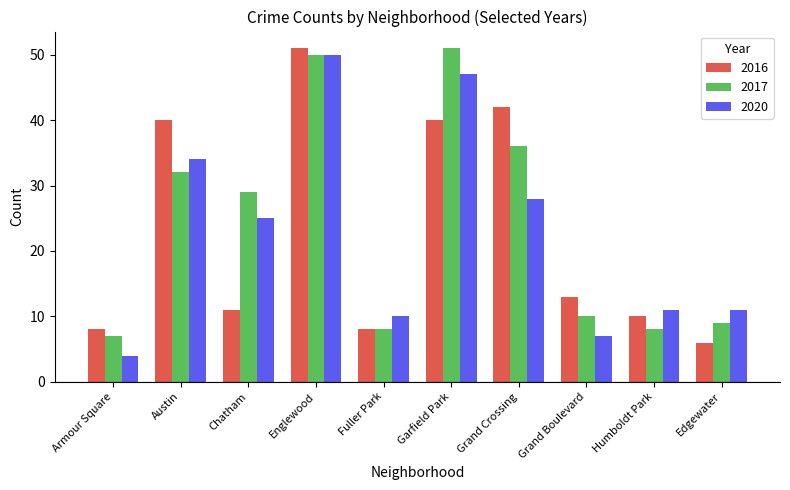

How many categories are shown in the chart?

10